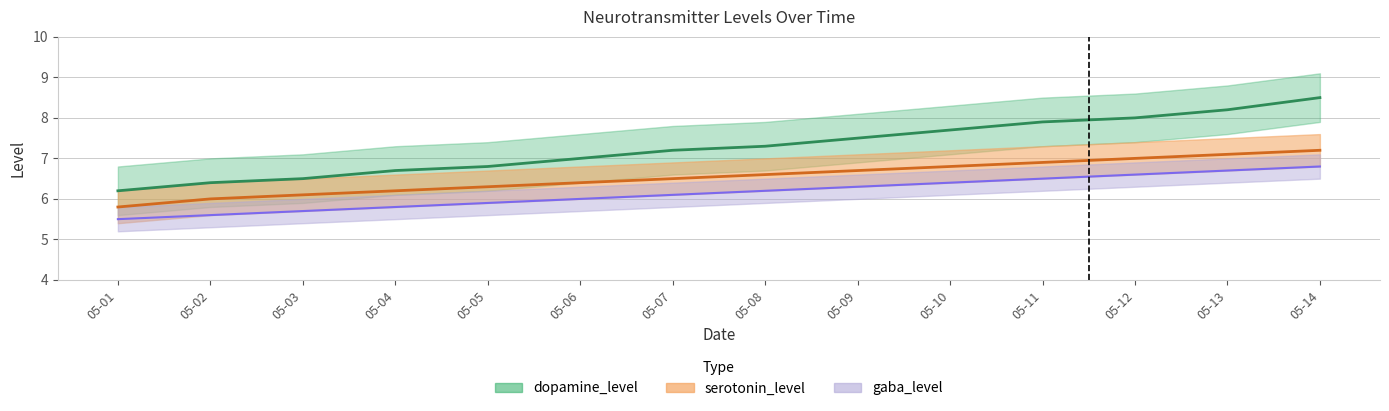

Which has a higher value, 05-04 or 05-03?

05-04